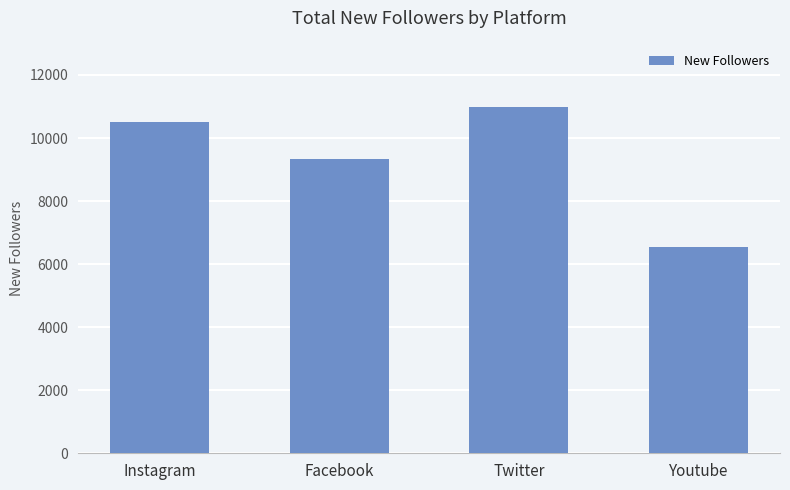

List the labels in order of value, smallest first.

Youtube, Facebook, Instagram, Twitter